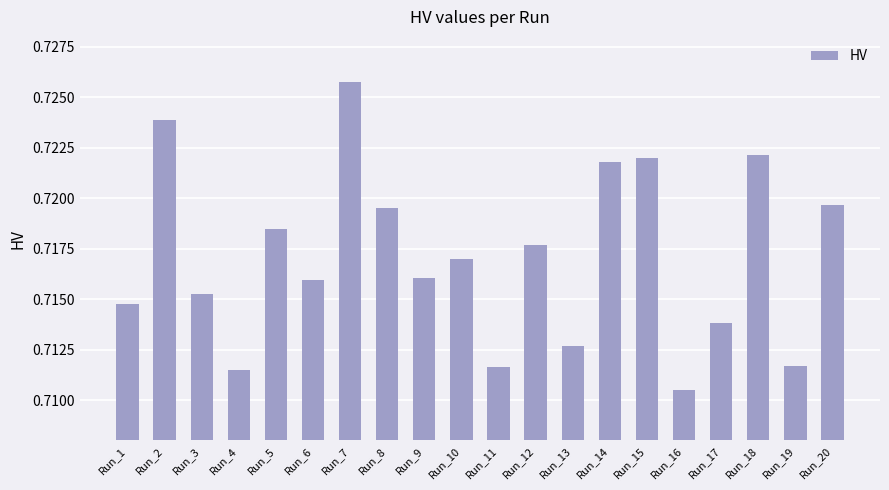

The chart shows a value of 0.4 at Run_17. True or false?

False